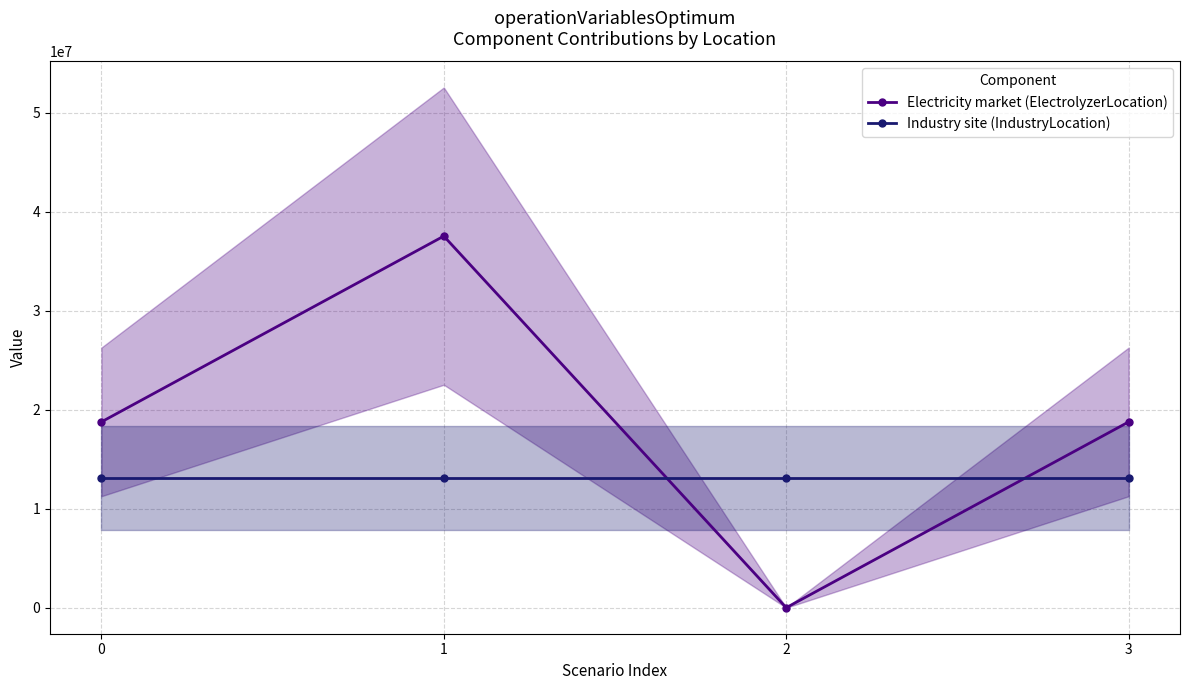

Between 0 and 1, which series saw the biggest shift?

Electricity market (ElectrolyzerLocation)